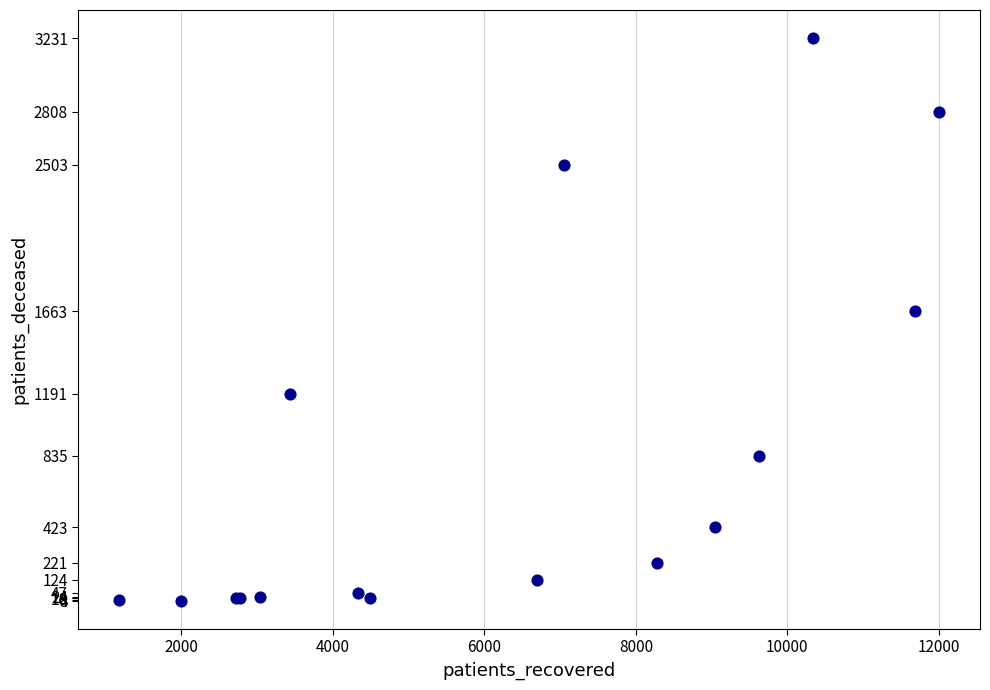

What Y value in the scatter plot is closest to 1617?

1663